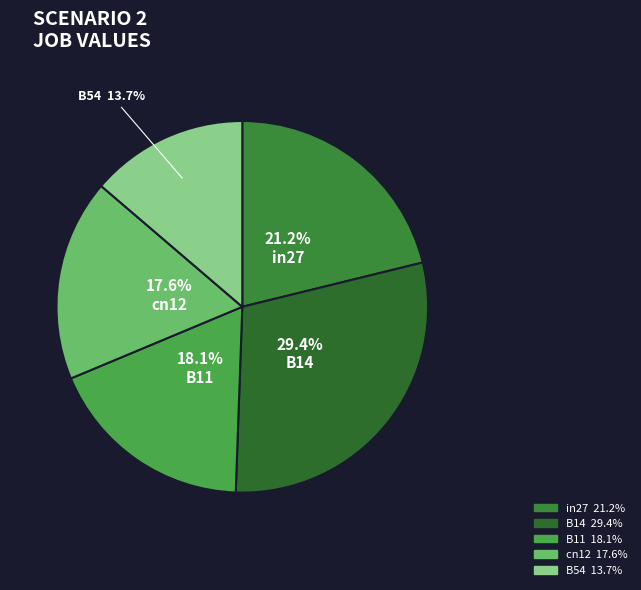

The B11 slice represents 26% of the pie. True or false?

False